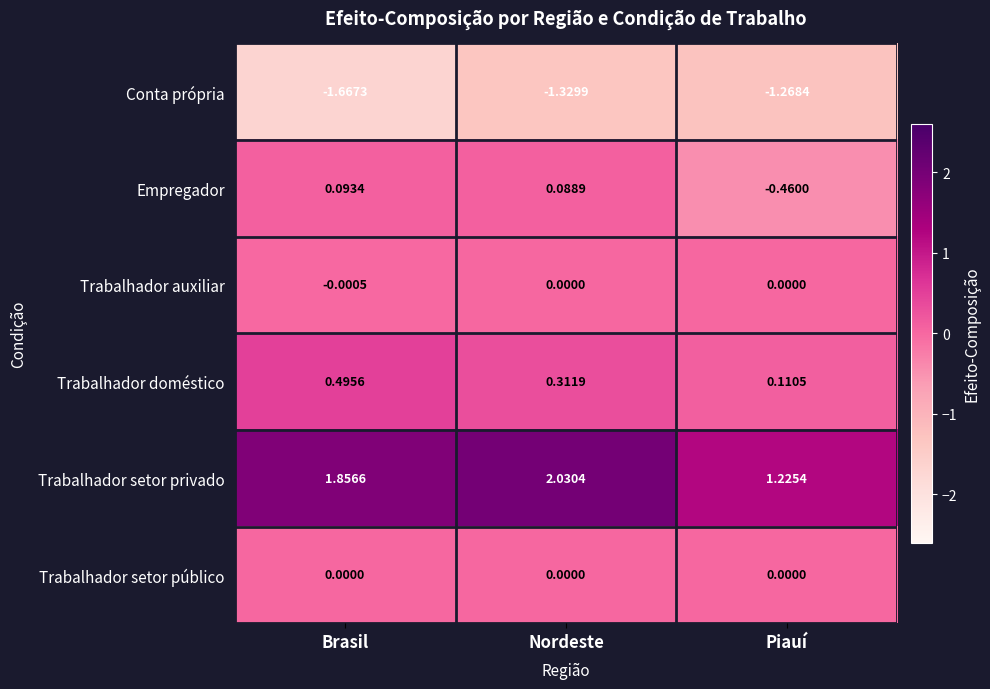

Which label corresponds to the largest value in the chart?

Nordeste